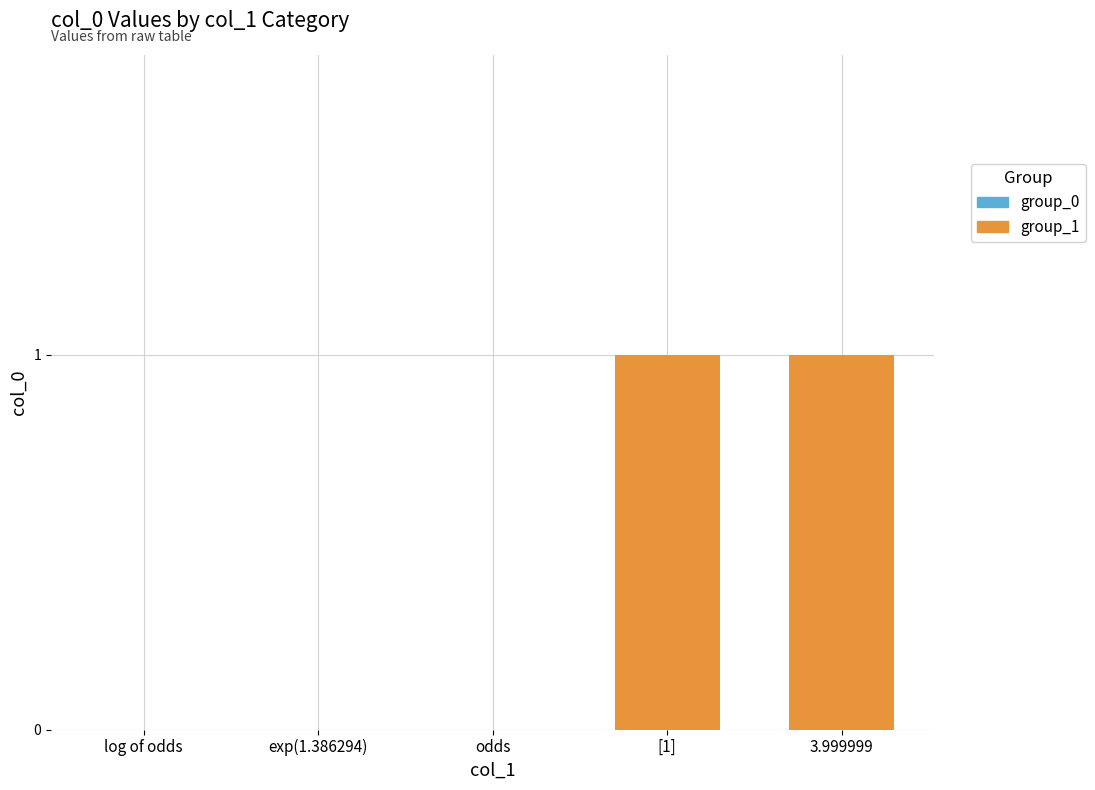

What is the difference between the values at odds and ?

1